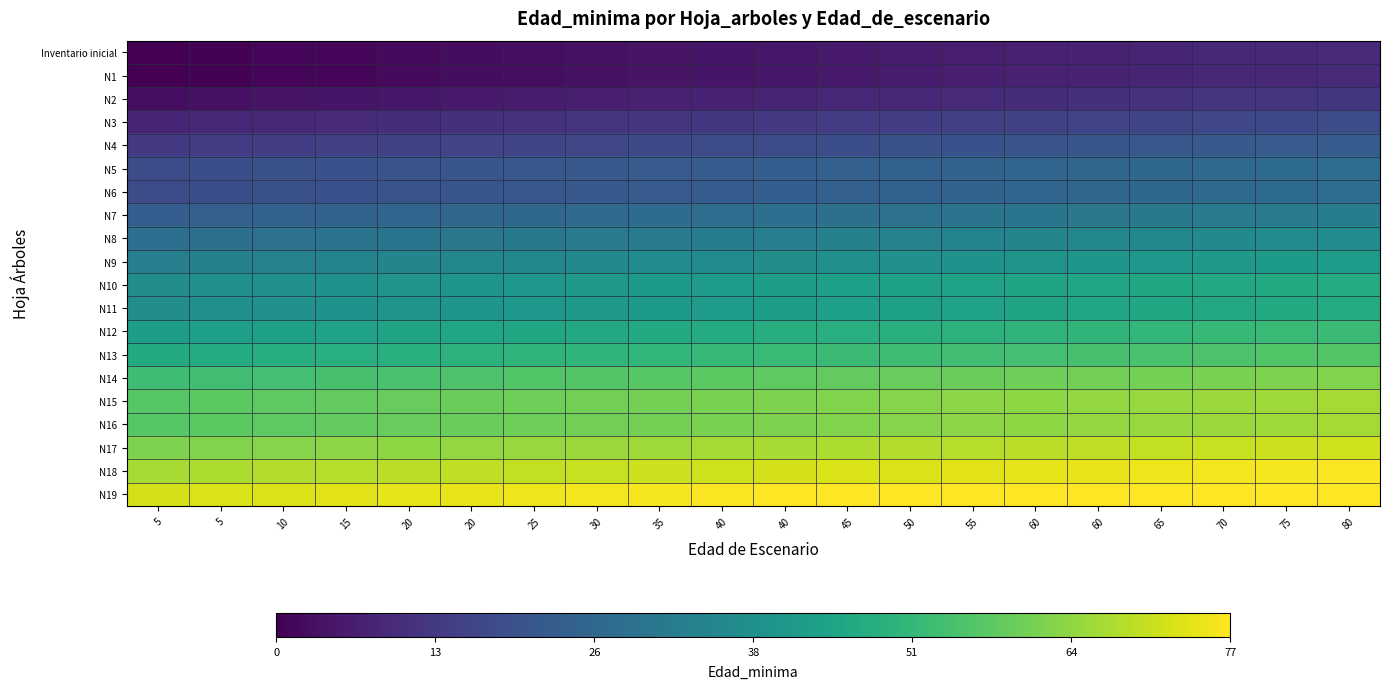

At which category is the sum across all series the highest?

80